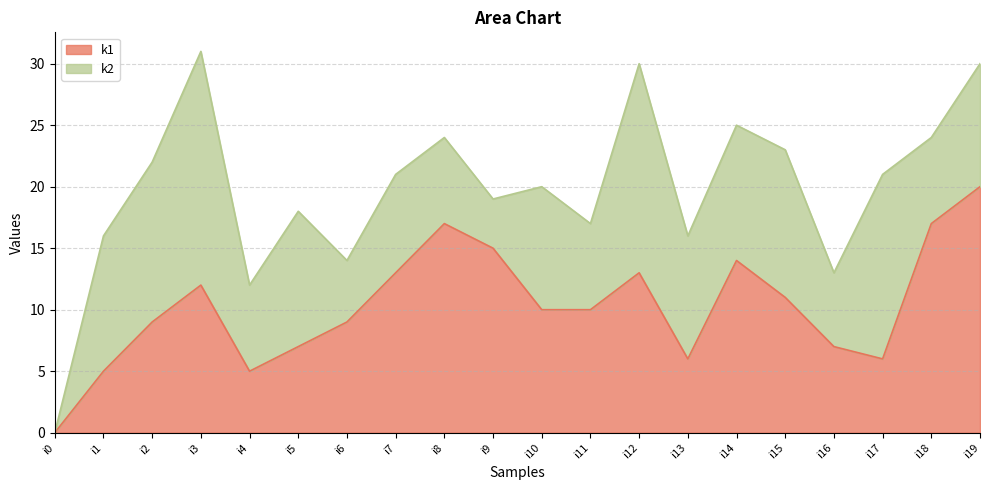

What is the approximate value at i9?

15